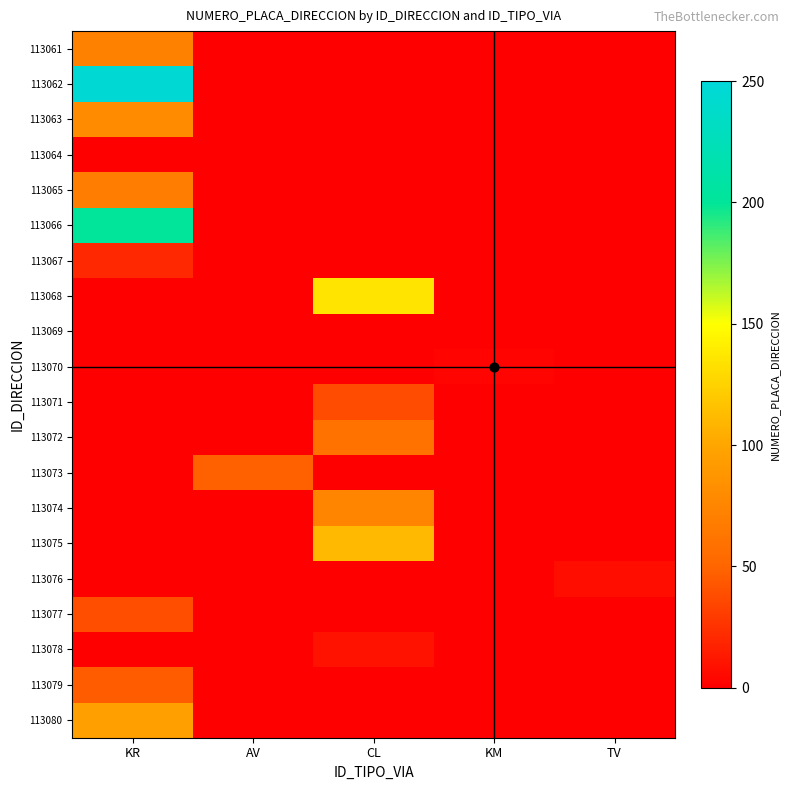

Is the value of 113074 at CL greater than the value of 113076 at KM?

No